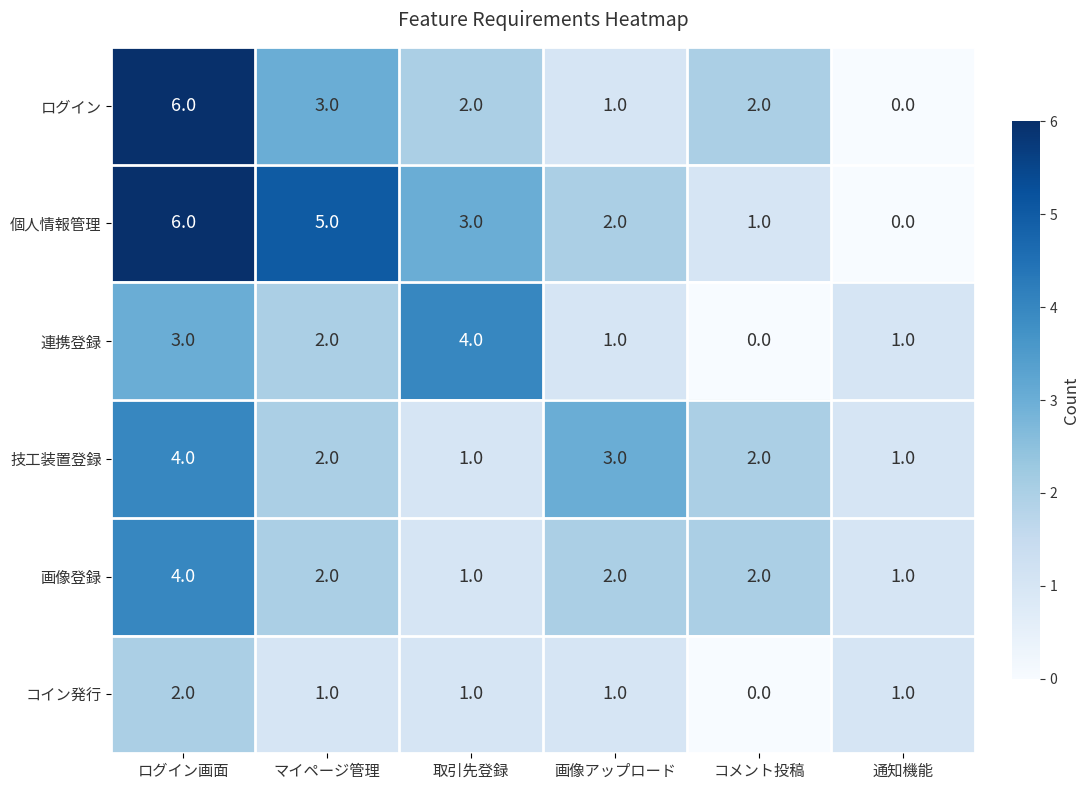

What is the greatest value displayed?

6